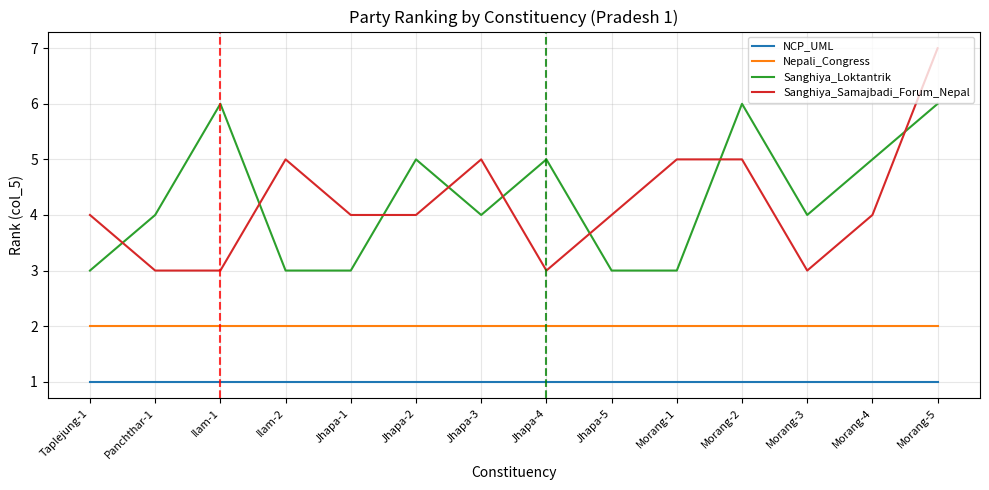

What is the difference between the second highest and second lowest values in the Sanghiya_Samajbadi_Forum_Nepal series?

2